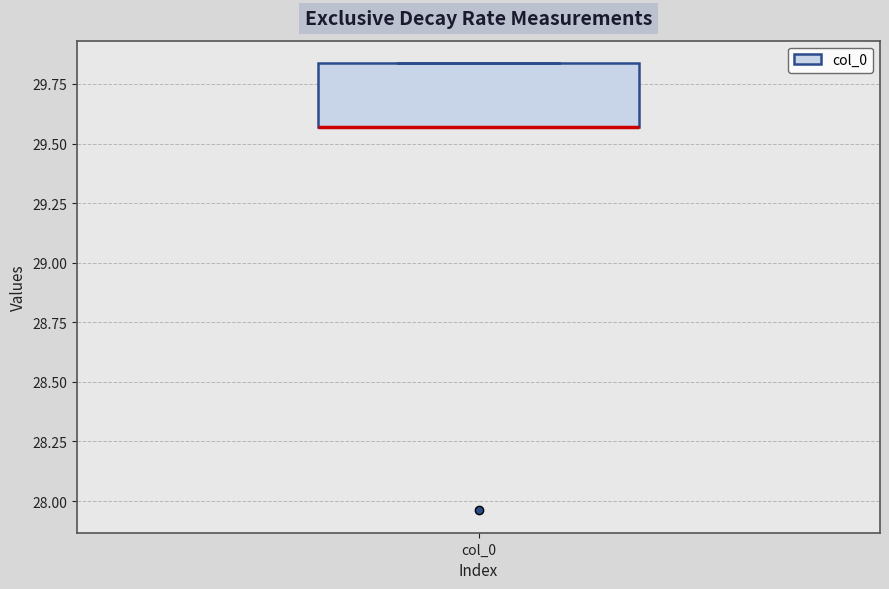

Where is the upper edge of the box for col_0 on the y-axis? The values are not printed on the chart, so give them approximately, as read against the axis.

29.85